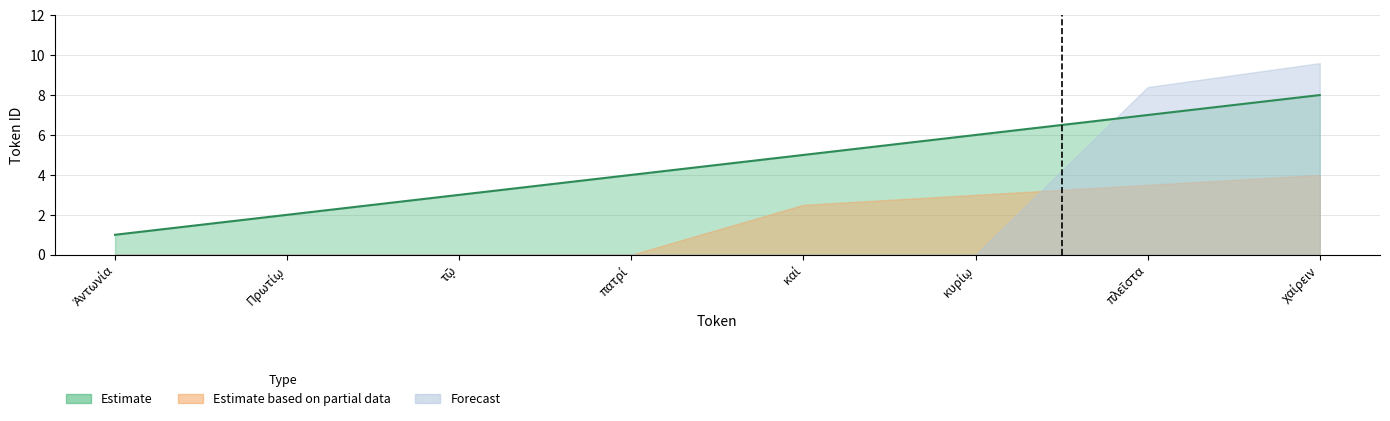

At which category is the sum across all series the highest?

χαίρειν